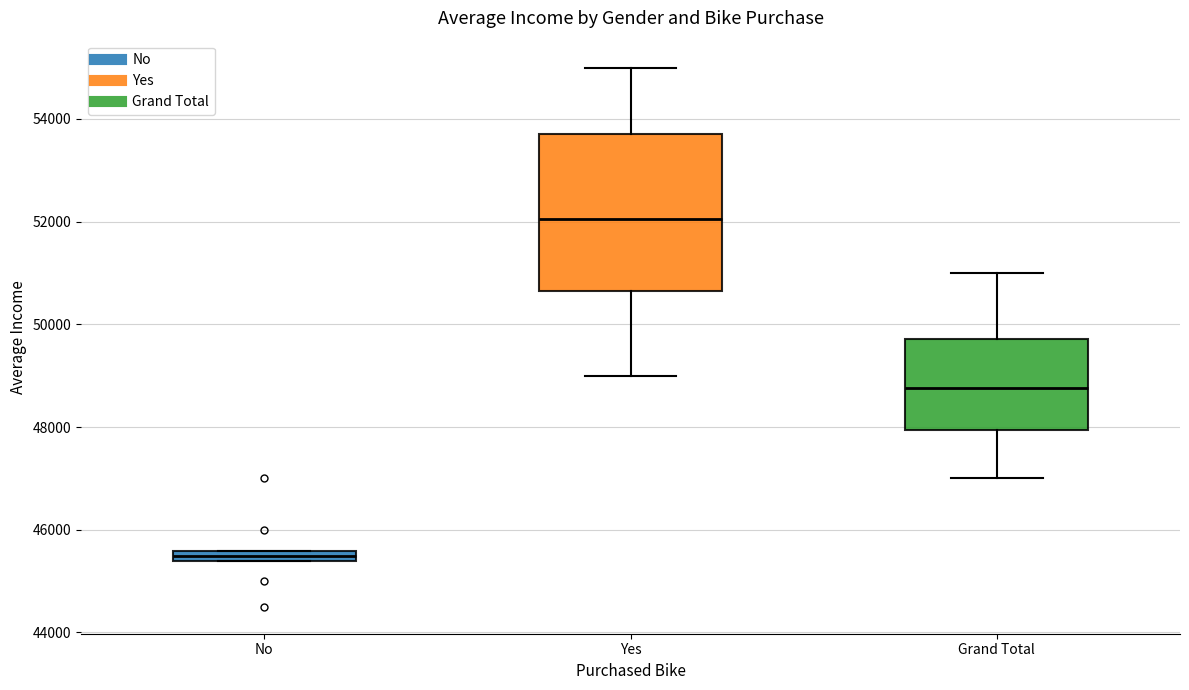

Where does the upper whisker of the box for Grand Total end on the y-axis? The values are not printed on the chart, so give them approximately, as read against the axis.

51000